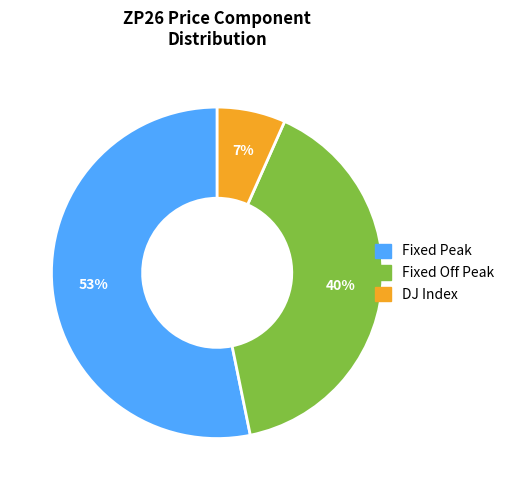

Does any single category account for the majority?

Yes